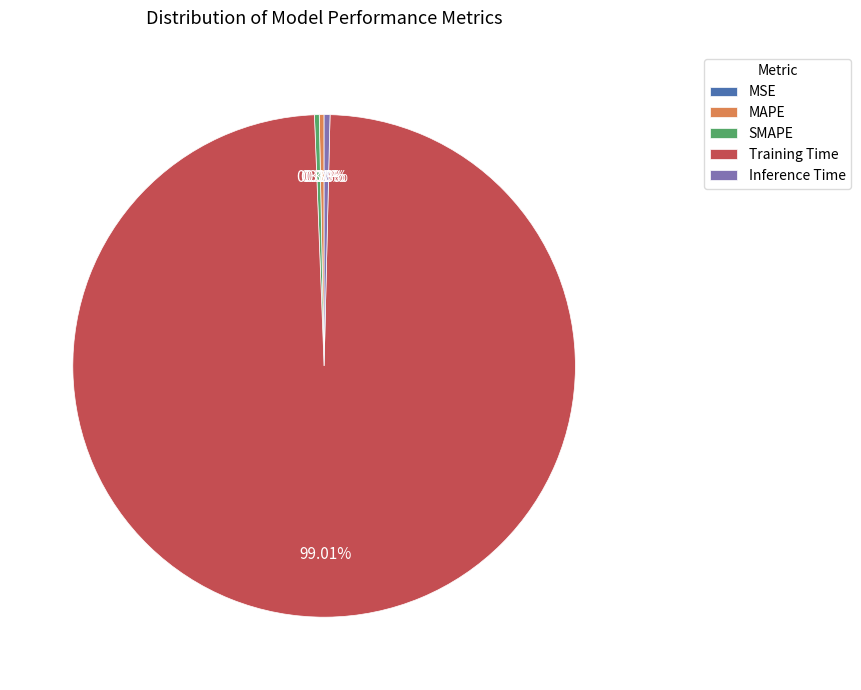

Is the sum of Inference Time and MAPE greater than half?

No